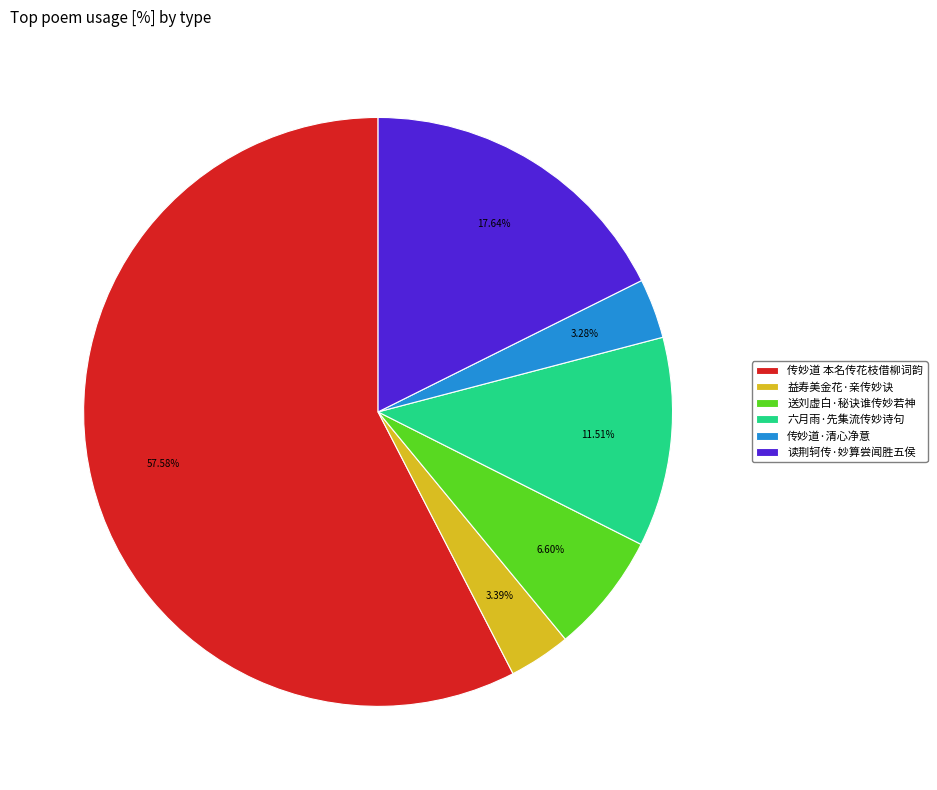

What is the largest slice in the pie chart?

传妙道 本名传花枝借柳词韵